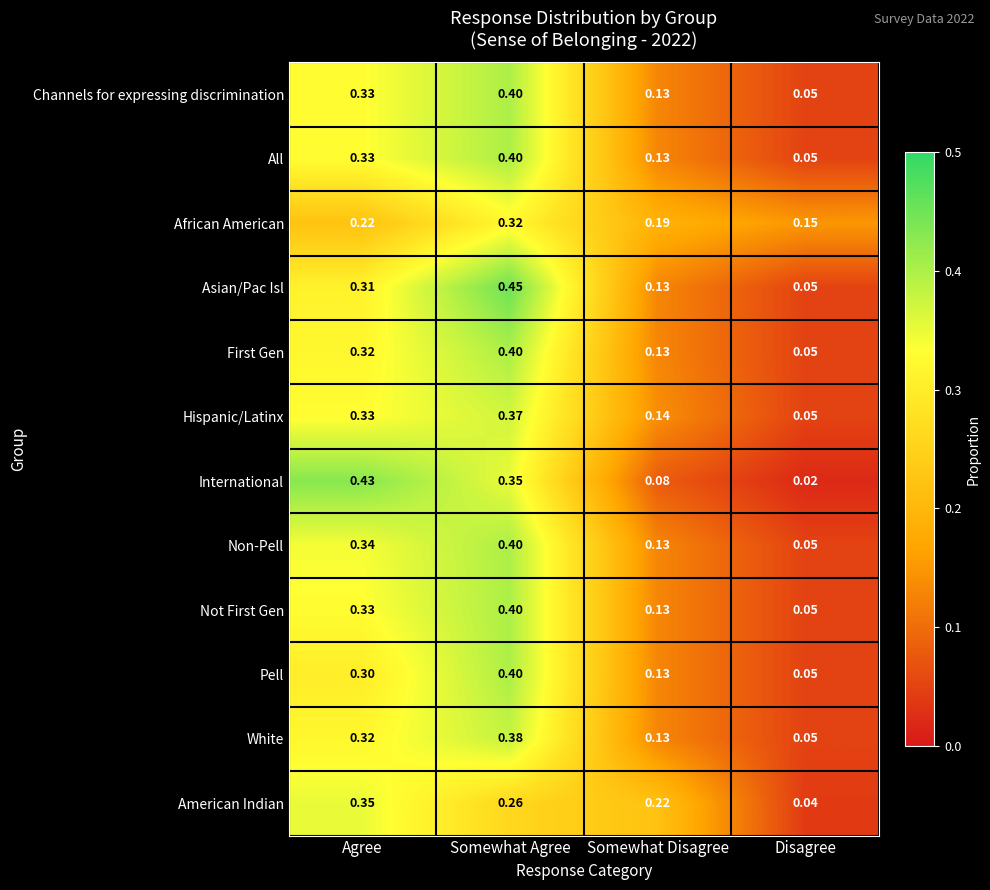

Which series has the widest spread of values?

International